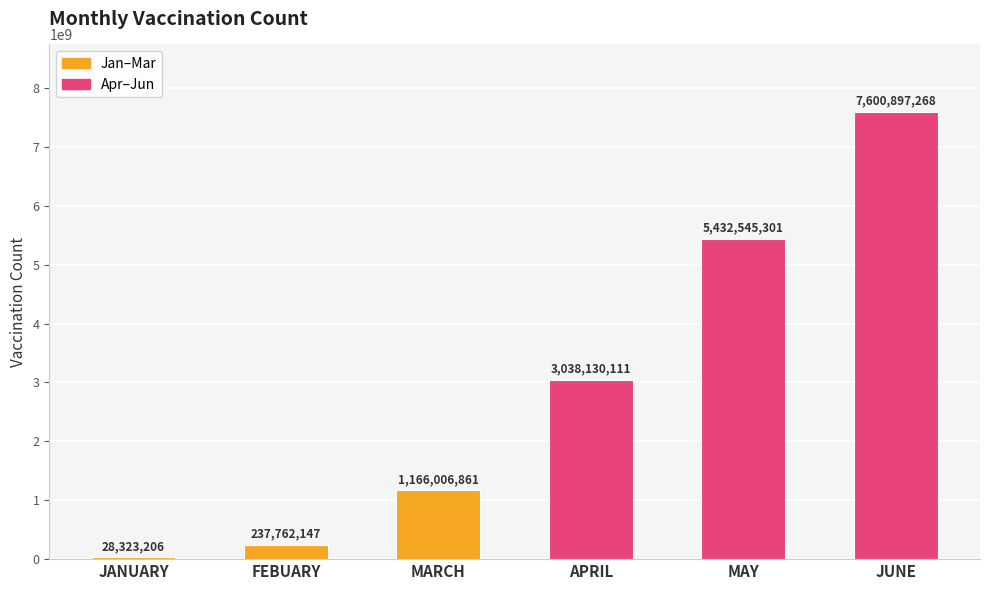

How many data points are less than 3038130111?

3